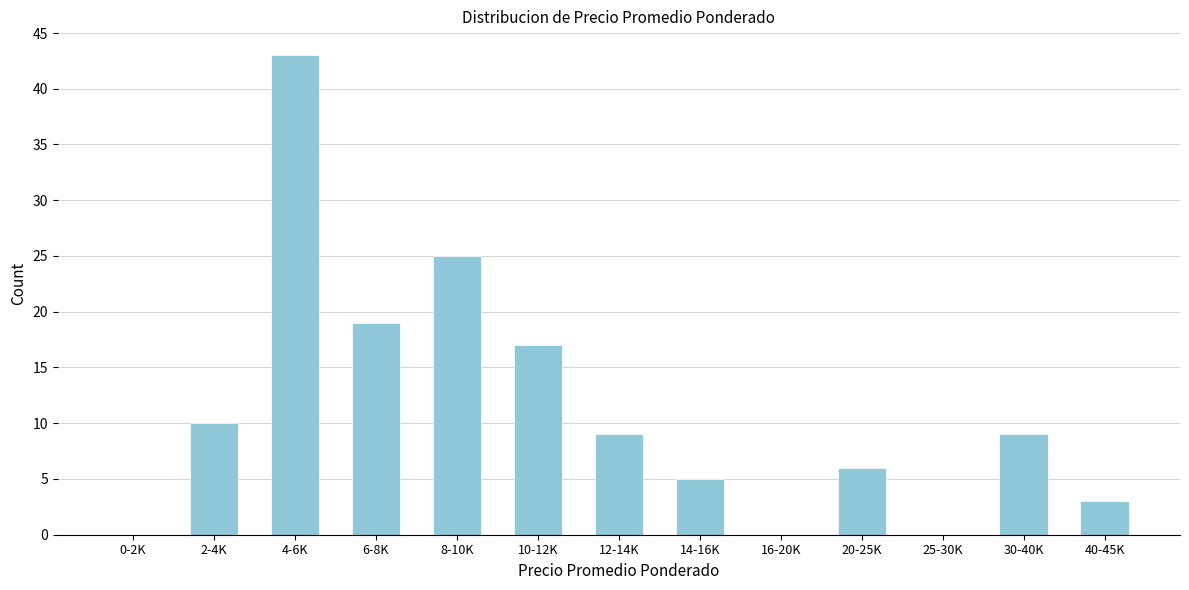

Reading right to left, extract all data points from this chart.

40-45K=3	30-40K=9	25-30K=0	20-25K=6	16-20K=0	14-16K=5	12-14K=9	10-12K=17	8-10K=25	6-8K=19	4-6K=43	2-4K=10	0-2K=0